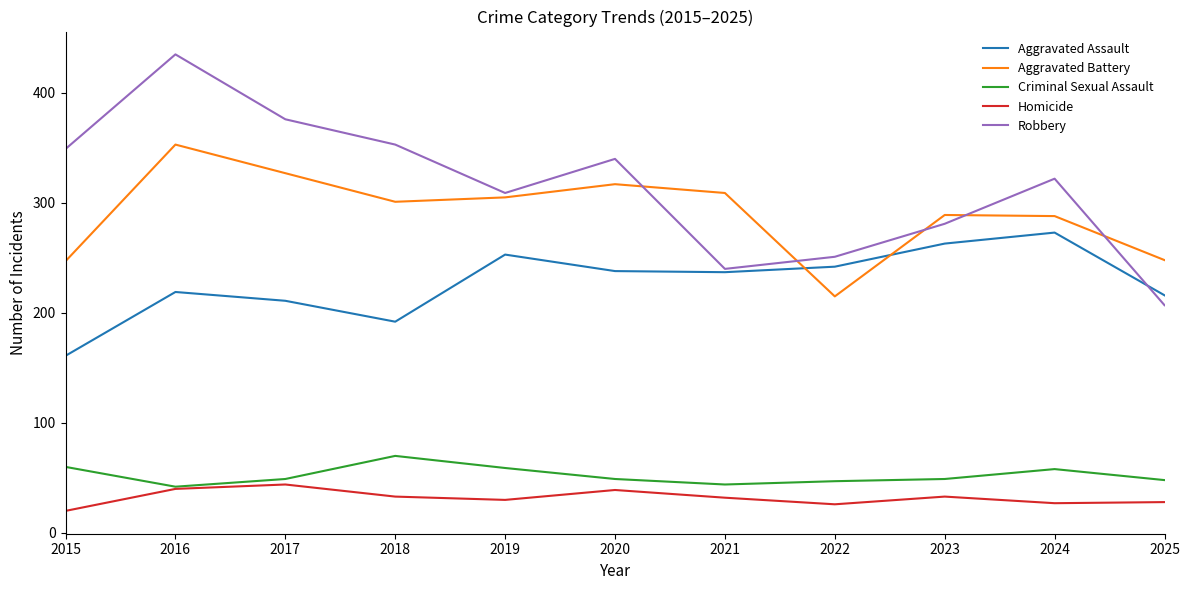

What is the average value of the Aggravated Assault series?

228